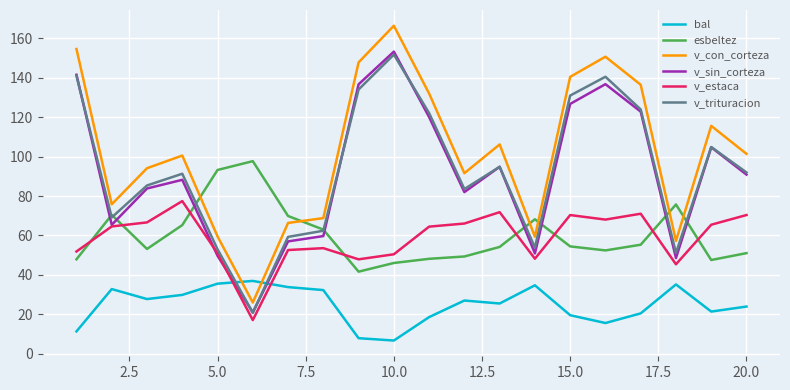

Which series has the largest total across all categories?

v_con_corteza